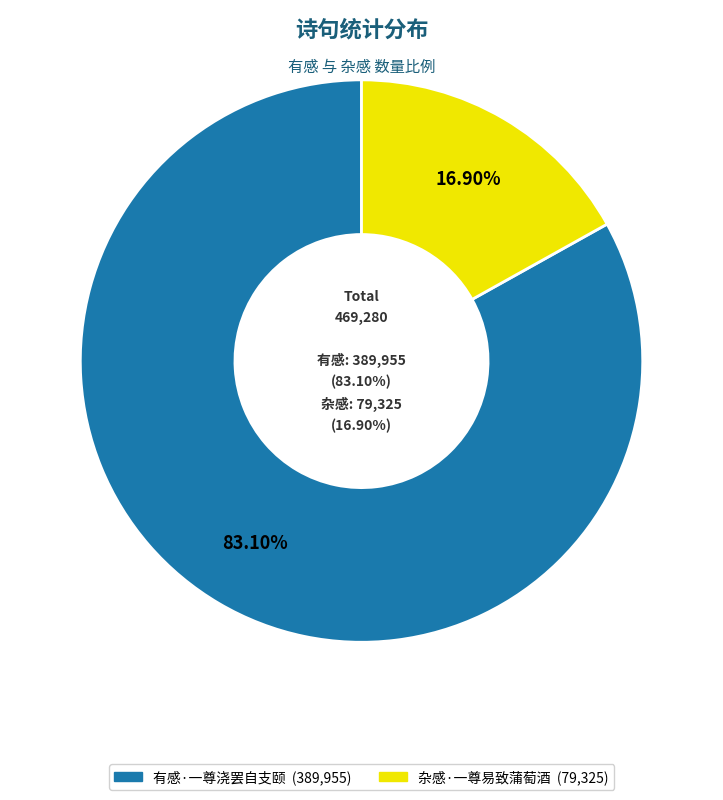

Approximately how many times larger is the value at 杂感·一尊易致蒲萄酒 compared to 有感·一尊浇罢自支颐?

0.2